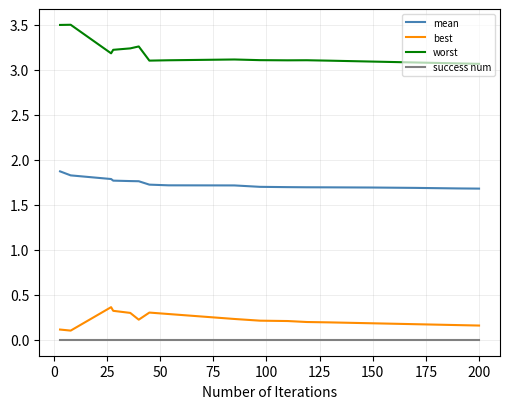

Which series has the largest range (max minus min)?

worst